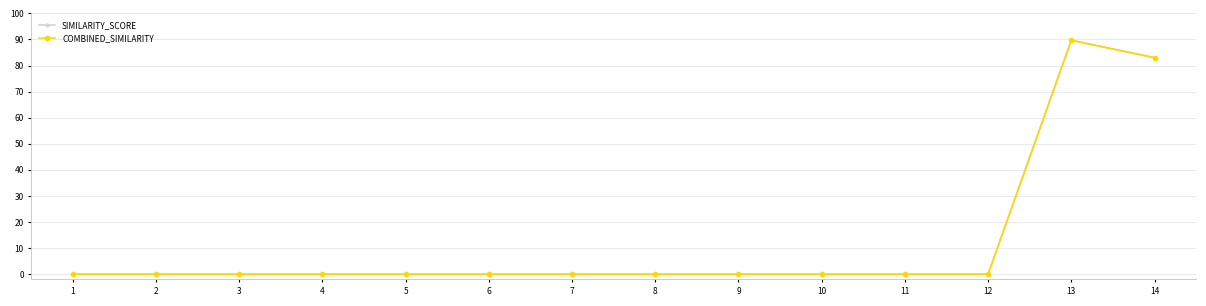

At which label is SIMILARITY_SCORE closest to 44?

14